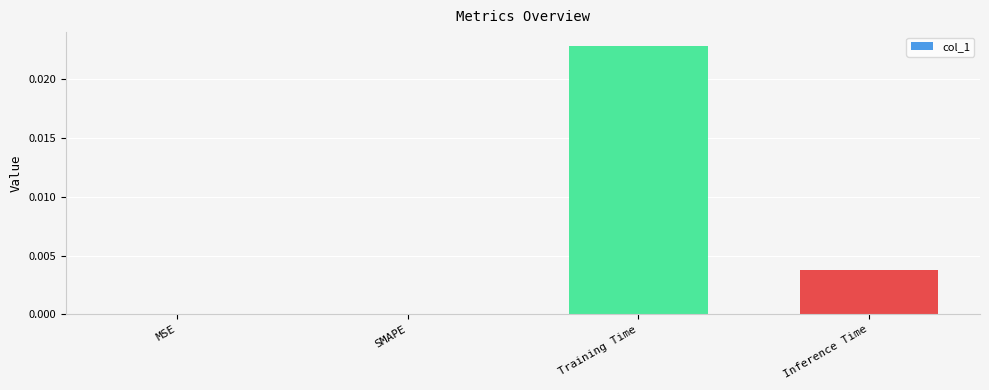

Which label corresponds to the largest value in the chart?

Training Time